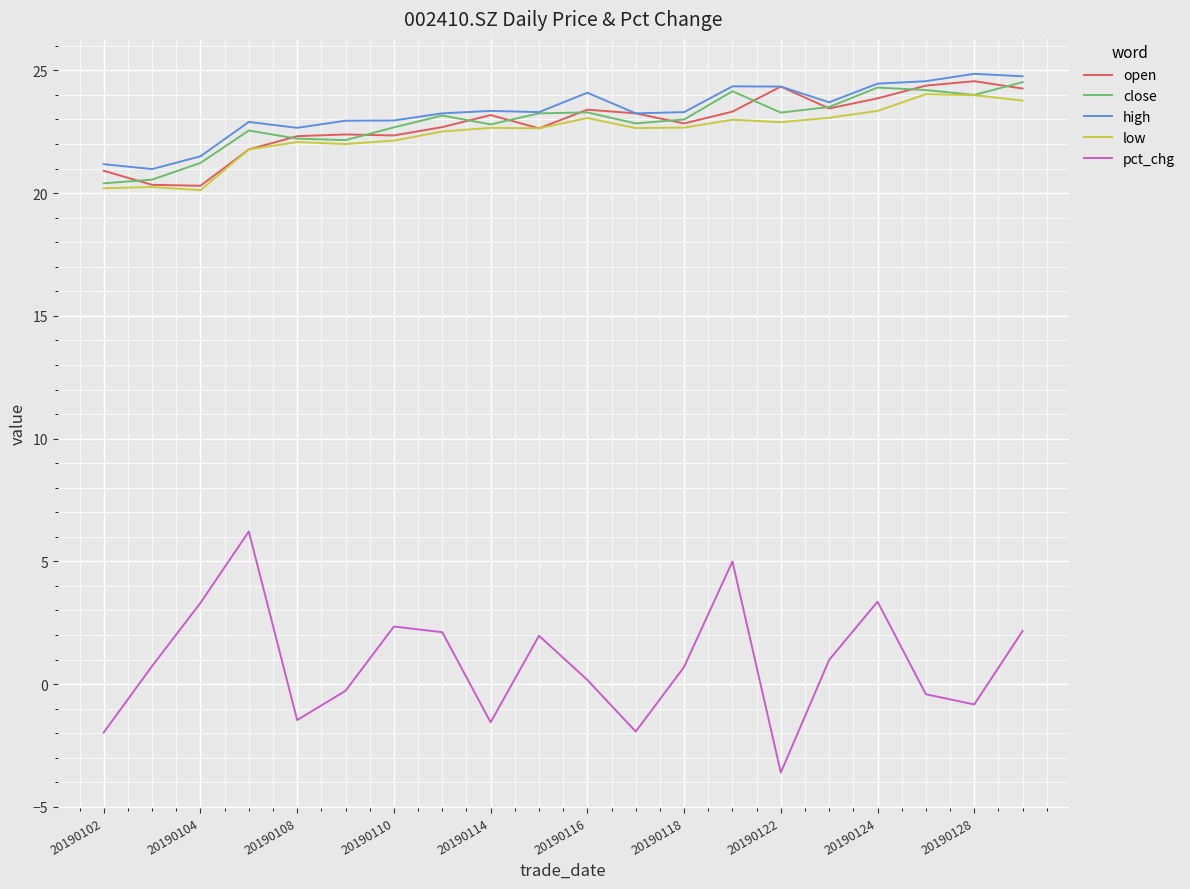

True or false: pct_chg and close cross at least once.

False